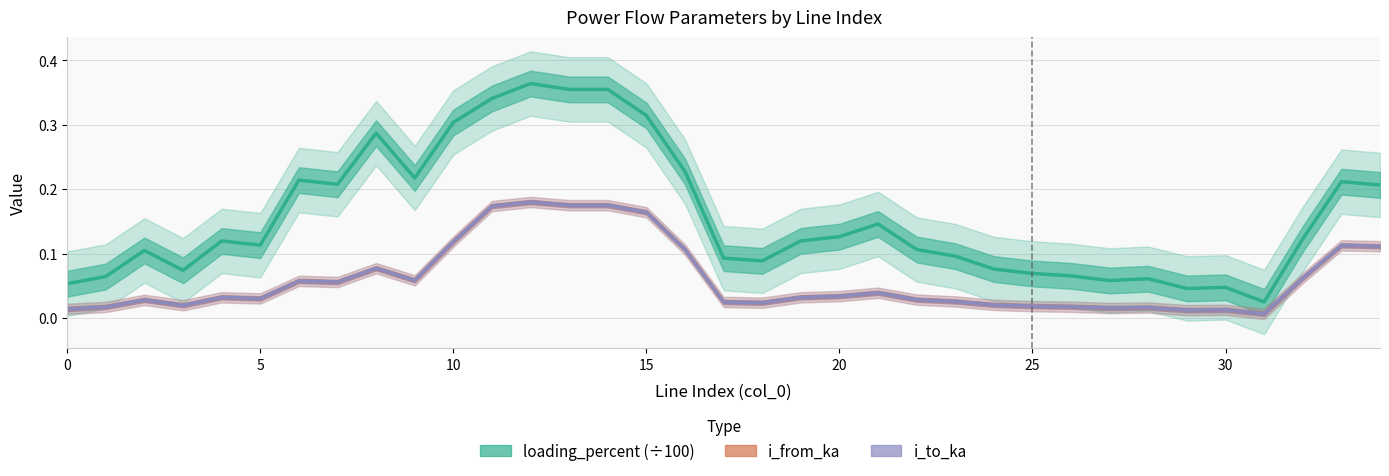

Rank the series by their maximum value, from highest to lowest.

loading_percent (÷100), i_to_ka, i_from_ka